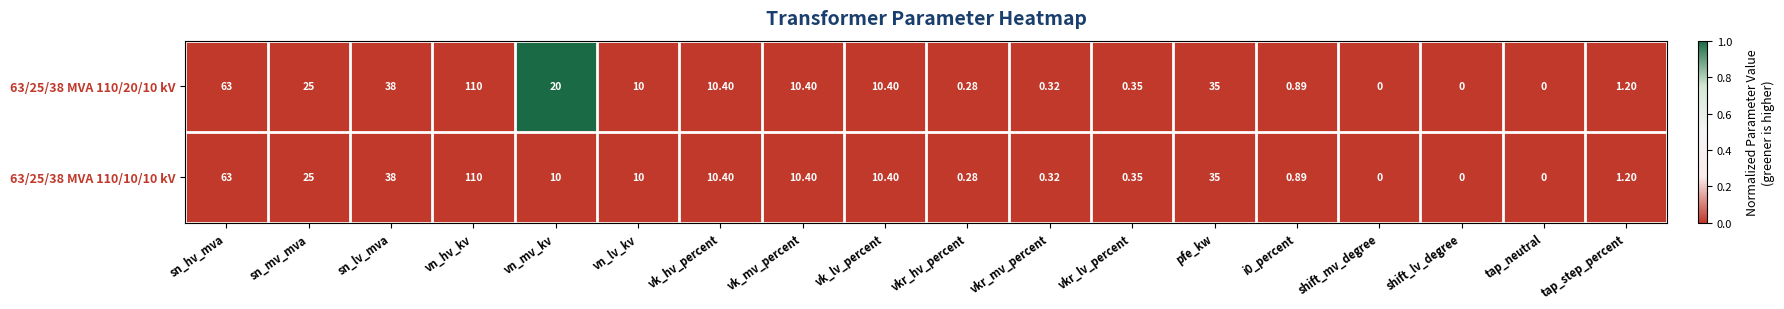

At which label does 63/25/38 MVA 110/20/10 kV reach its peak?

vn_hv_kv